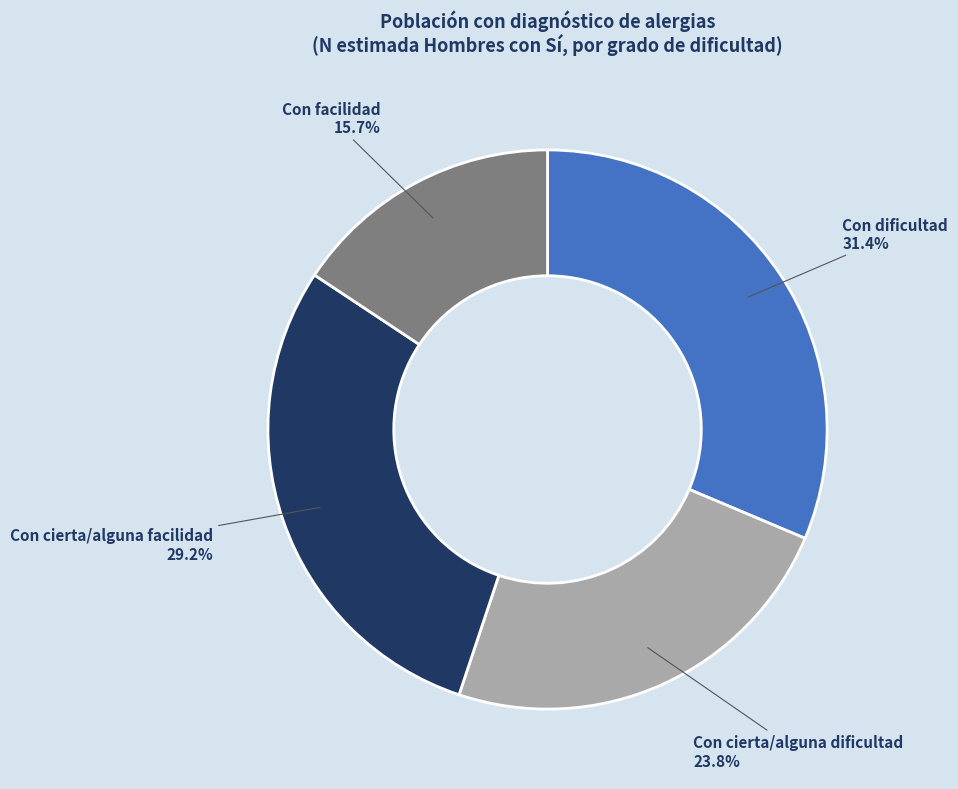

Which has a higher value, Con facilidad or Con cierta/alguna dificultad?

Con cierta/alguna dificultad